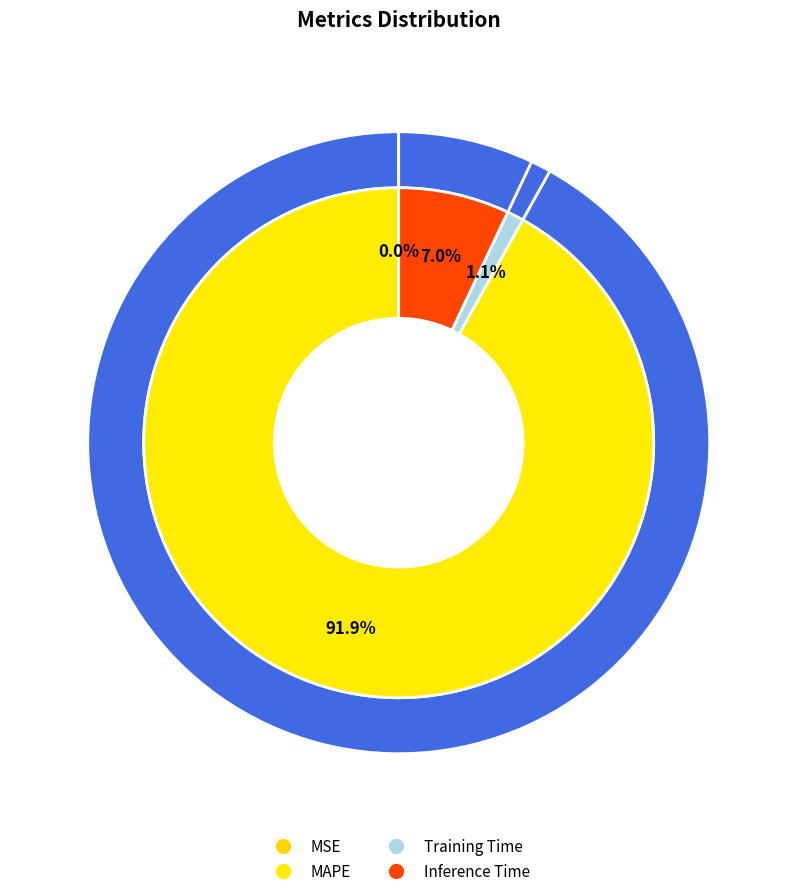

Combined, do MSE and MAPE account for over 50%?

Yes